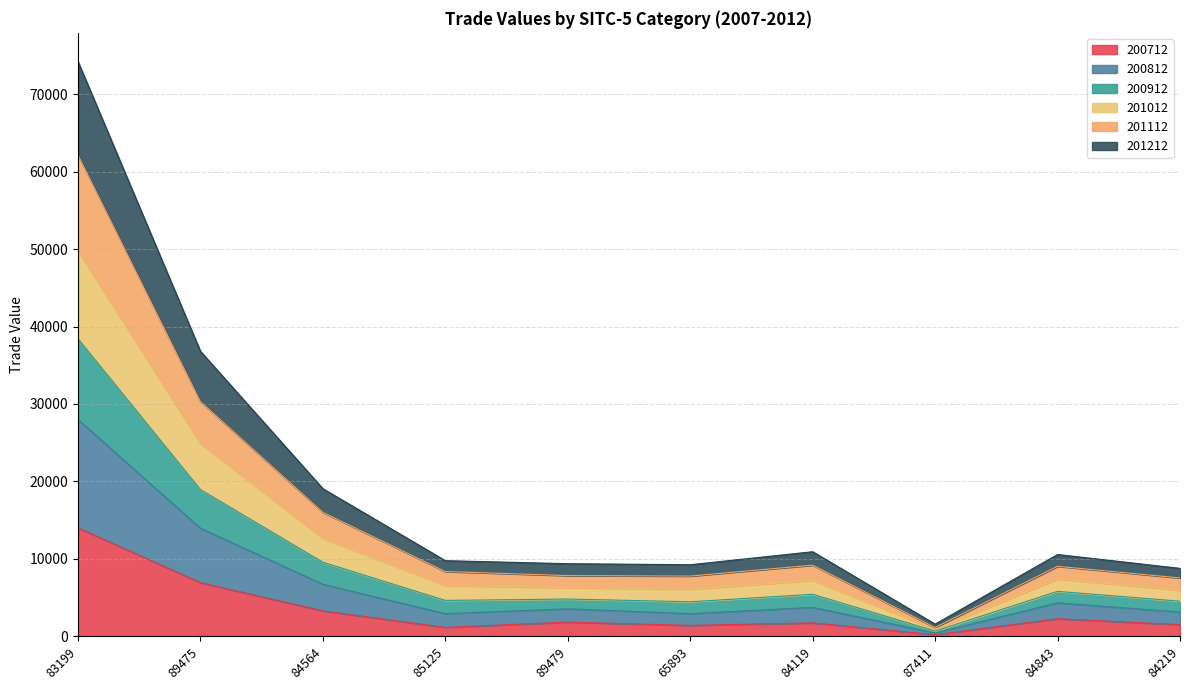

At which category is the sum across all series the highest?

83199